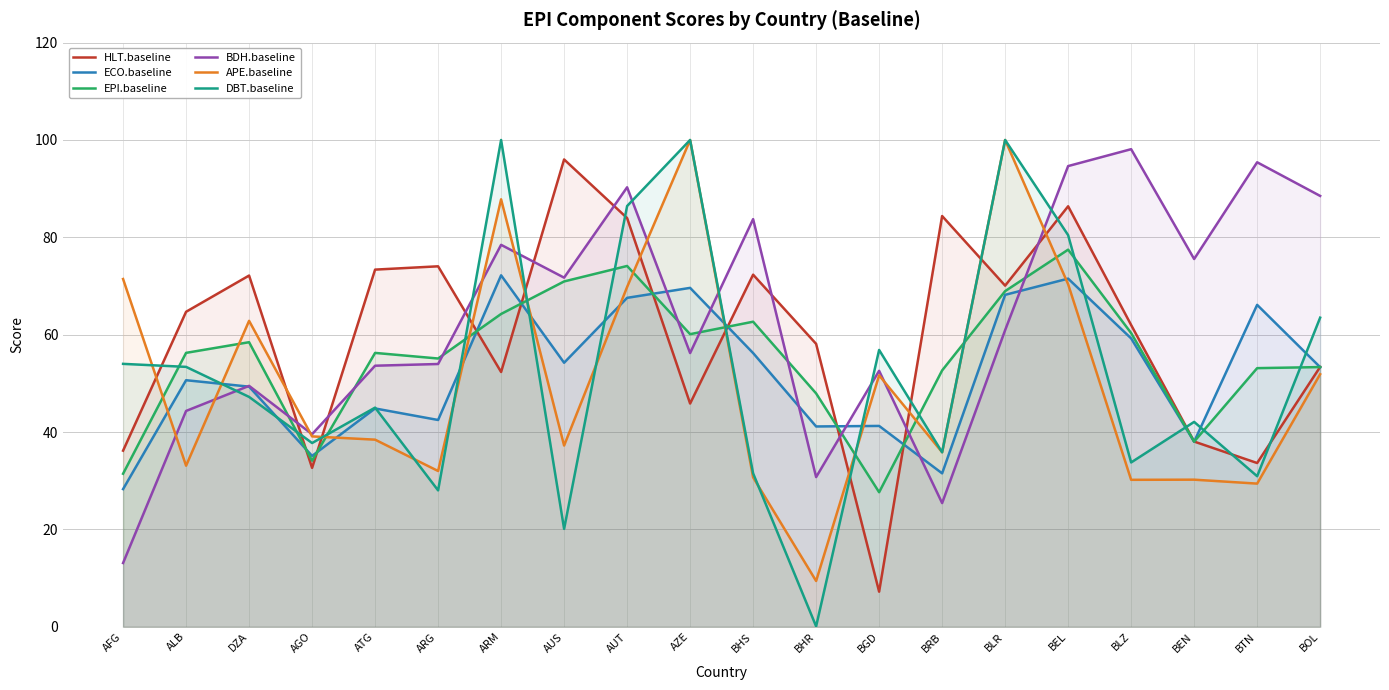

Reading left to right, transcribe all the data shown in this chart.

HLT.baseline: AFG=36.2	ALB=64.7	DZA=72.2	AGO=32.6	ATG=73.4	ARG=74.0	ARM=52.3	AUS=96.0	AUT=84.0	AZE=45.9	BHS=72.3	BHR=58.1	BGD=7.2	BRB=84.4	BLR=70.1	BEL=86.4	BLZ=62.0	BEN=38.0	BTN=33.6	BOL=53.4
ECO.baseline: AFG=28.3	ALB=50.6	DZA=49.3	AGO=35.1	ATG=44.9	ARG=42.5	ARM=72.2	AUS=54.2	AUT=67.6	AZE=69.6	BHS=56.2	BHR=41.1	BGD=41.3	BRB=31.5	BLR=68.2	BEL=71.5	BLZ=59.2	BEN=38.0	BTN=66.1	BOL=53.3
EPI.baseline: AFG=31.4	ALB=56.3	DZA=58.5	AGO=34.1	ATG=56.3	ARG=55.1	ARM=64.3	AUS=70.9	AUT=74.1	AZE=60.1	BHS=62.7	BHR=47.9	BGD=27.6	BRB=52.7	BLR=69.0	BEL=77.5	BLZ=60.3	BEN=38.0	BTN=53.1	BOL=53.4
BDH.baseline: AFG=13.1	ALB=44.3	DZA=49.5	AGO=39.6	ATG=53.6	ARG=54.0	ARM=78.5	AUS=71.7	AUT=90.3	AZE=56.2	BHS=83.7	BHR=30.8	BGD=52.6	BRB=25.4	BLR=60.9	BEL=94.6	BLZ=98.1	BEN=75.5	BTN=95.4	BOL=88.5
APE.baseline: AFG=71.4	ALB=33.1	DZA=62.9	AGO=39.1	ATG=38.4	ARG=32.0	ARM=87.8	AUS=37.2	AUT=69.8	AZE=100.0	BHS=30.7	BHR=9.4	BGD=51.6	BRB=35.9	BLR=100.0	BEL=70.4	BLZ=30.2	BEN=30.2	BTN=29.4	BOL=51.9
DBT.baseline: AFG=54.0	ALB=53.4	DZA=47.2	AGO=37.8	ATG=45.0	ARG=28.0	ARM=100.0	AUS=20.1	AUT=86.4	AZE=100.0	BHS=31.5	BHR=0.1	BGD=56.9	BRB=35.8	BLR=100.0	BEL=80.5	BLZ=33.8	BEN=42.1	BTN=30.9	BOL=63.5